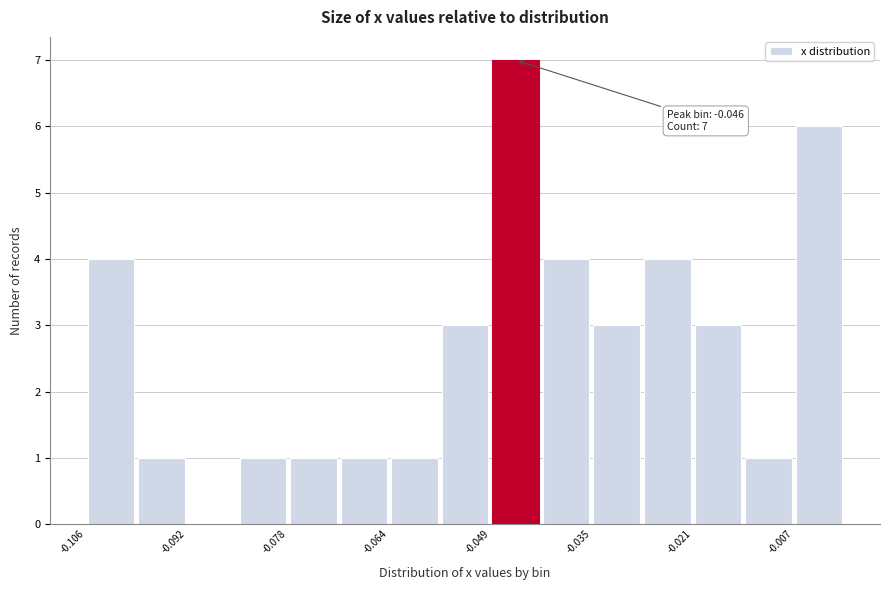

Read against the x-axis, roughly where is the centre of the tallest bar?

-0.046